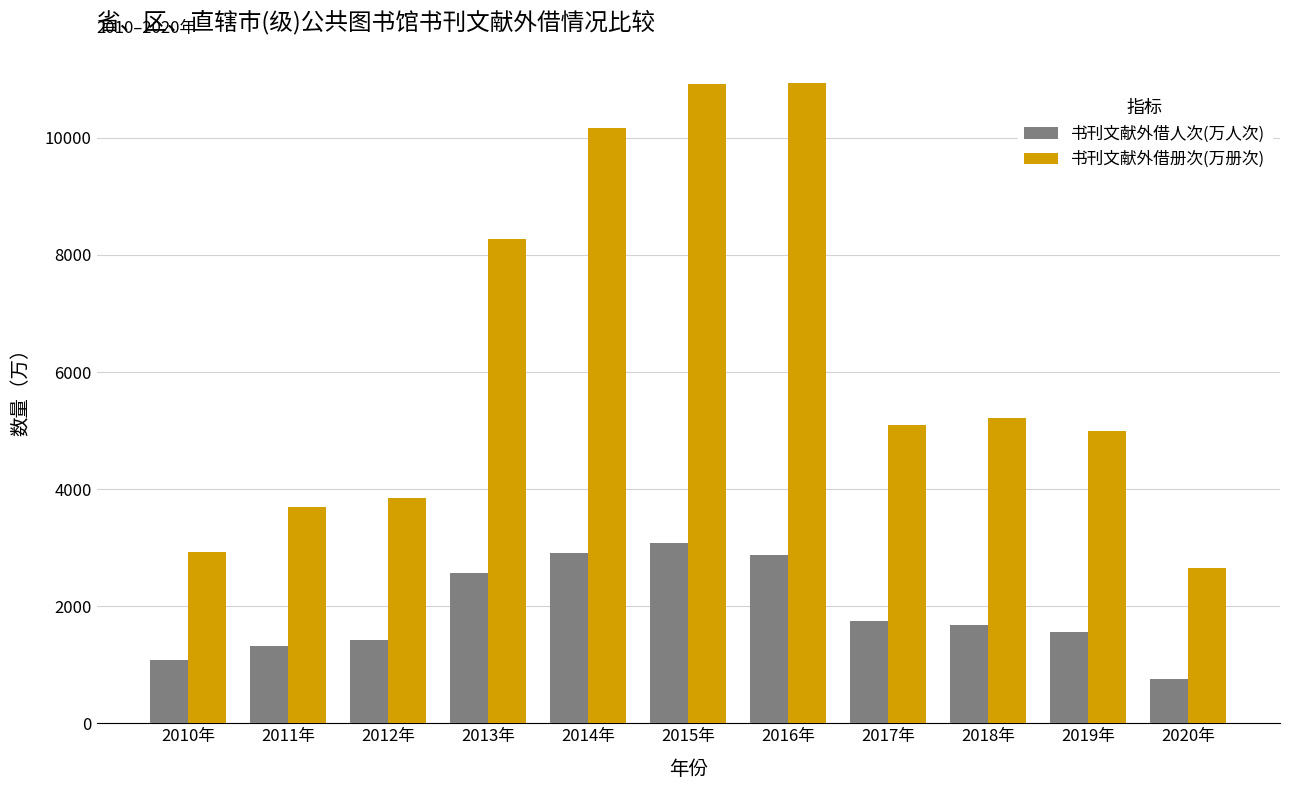

What is the difference between the maximum and minimum values in the 书刊文献外借册次(万册次) series?

8286.2